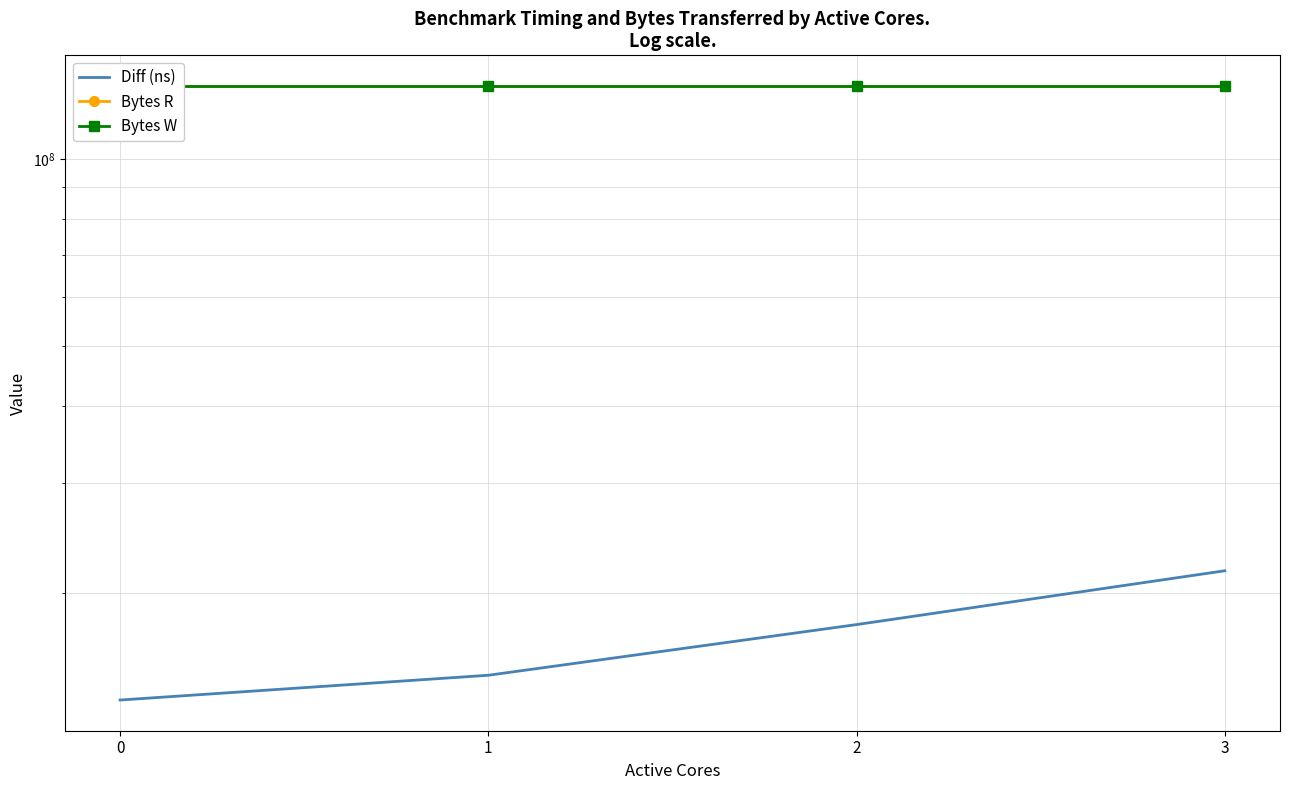

At how many categories does at least one series exceed 121058684?

4